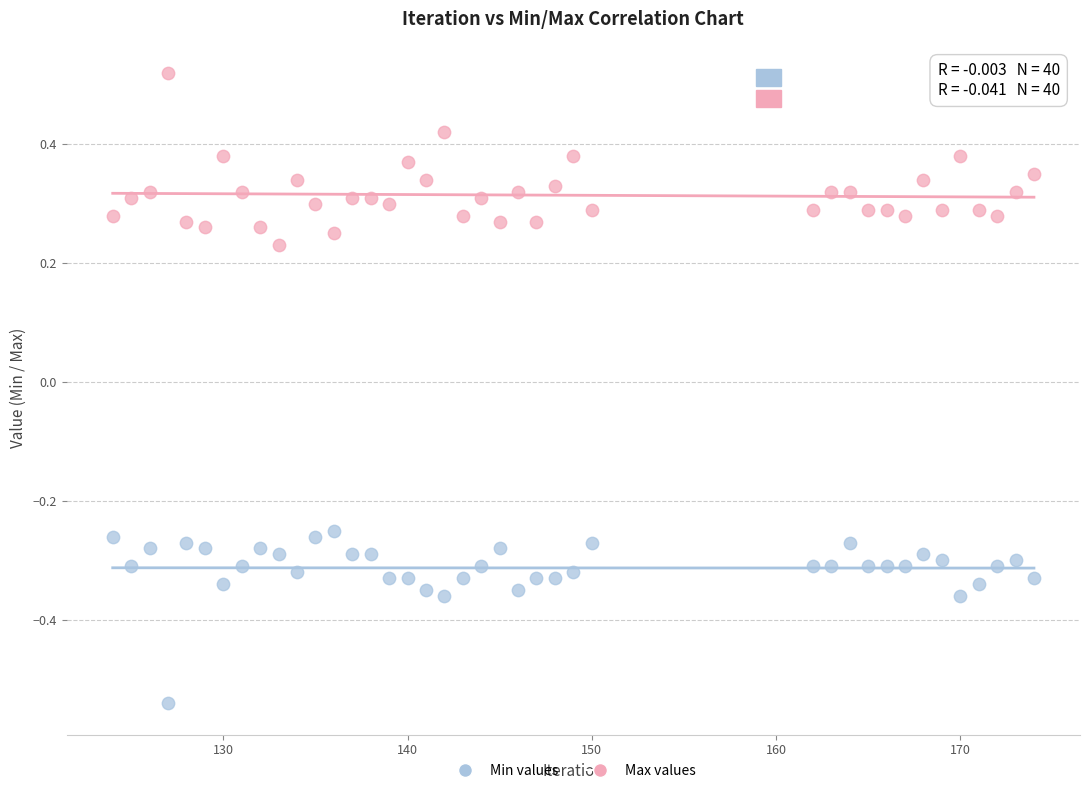

Across all data points, what is the range of Y values (max minus min)?

1.1